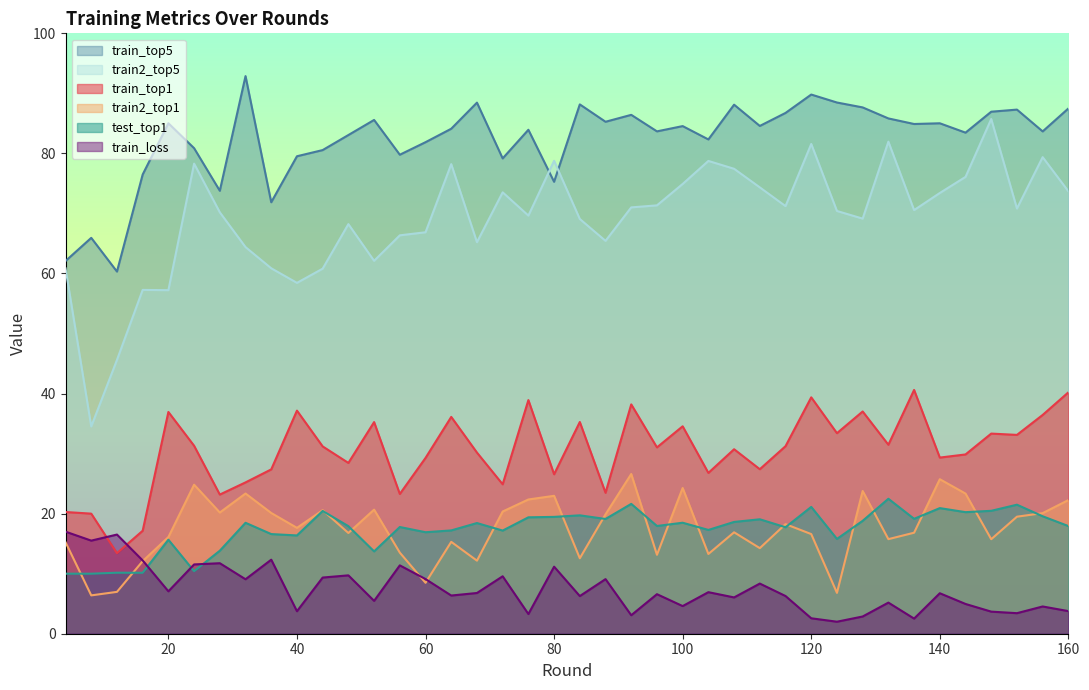

True or false: train2_top5 has a value of 69.6 at 76.

True